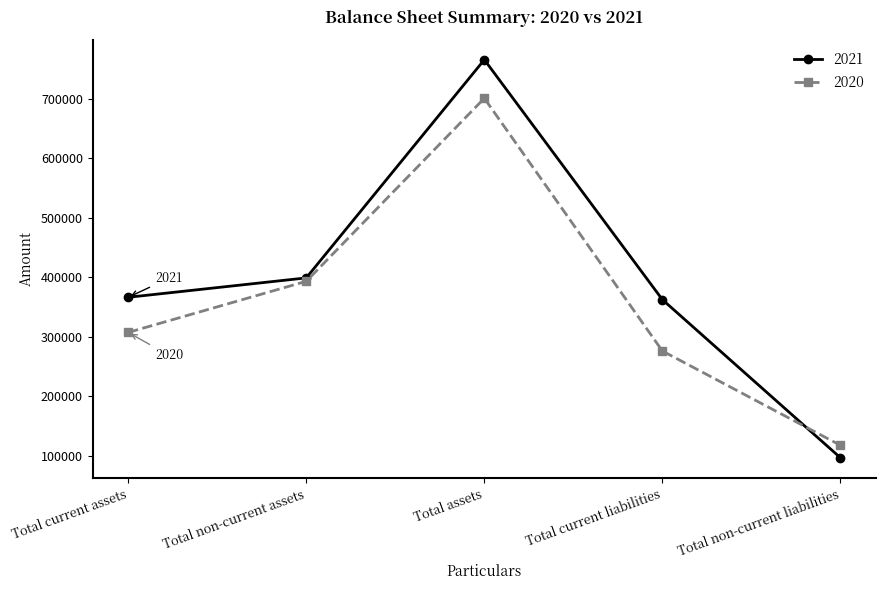

At how many categories does at least one series exceed 490581?

1